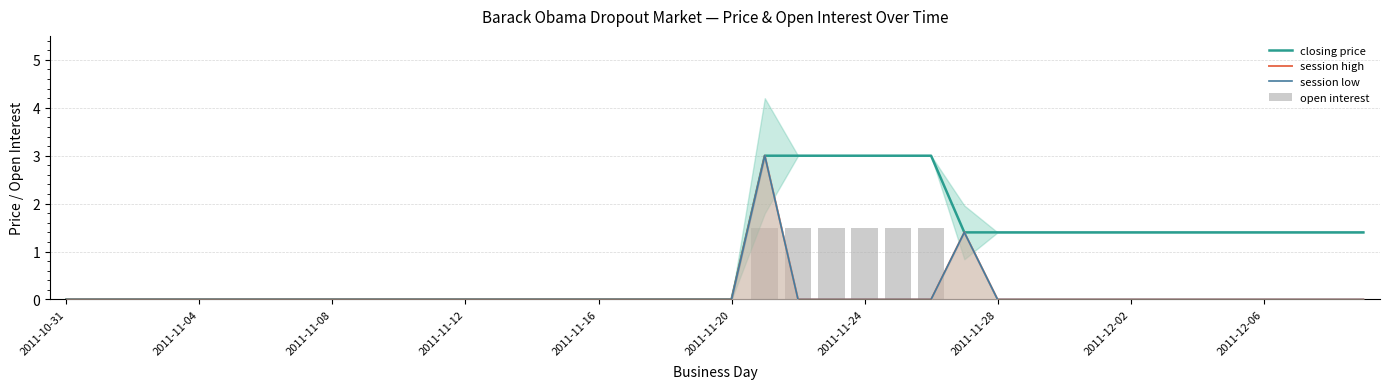

How many data points in closing price are above 0?

19